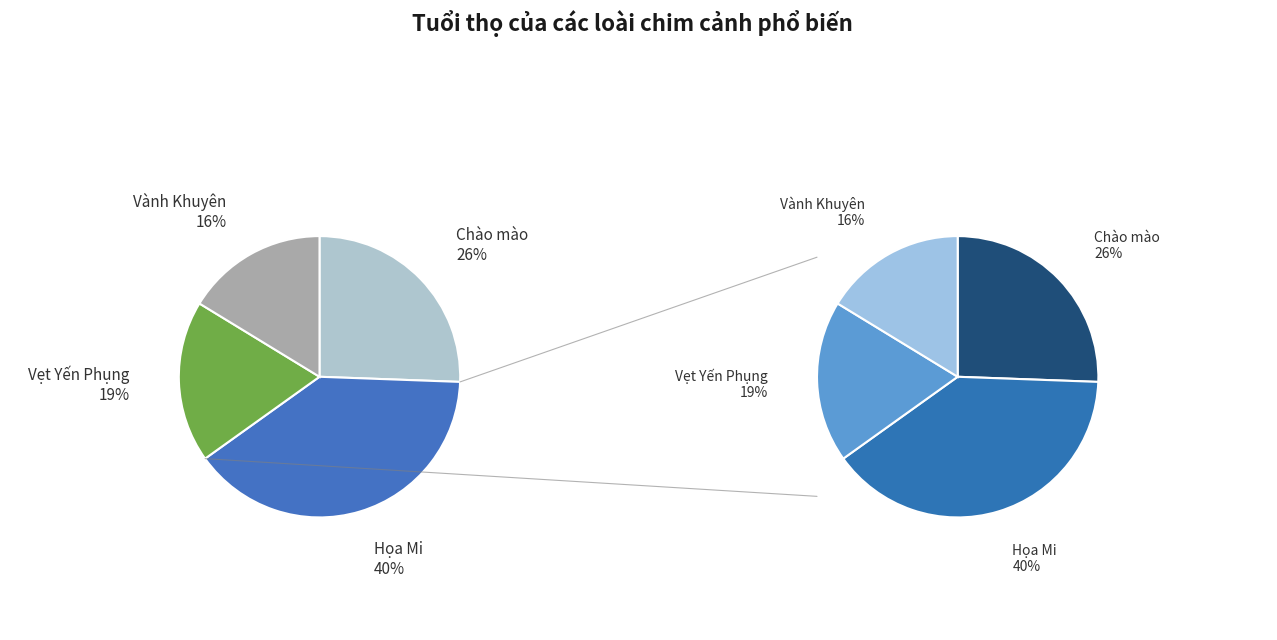

To the nearest percent, what portion does Vành Khuyên represent?

16%